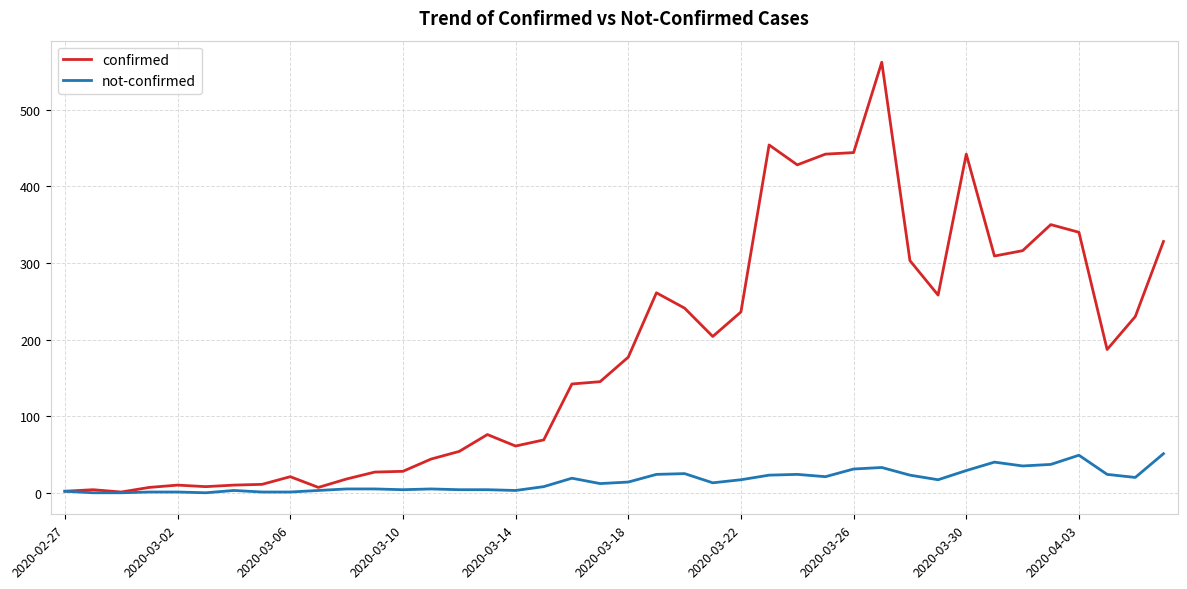

Which series has the largest total across all categories?

confirmed